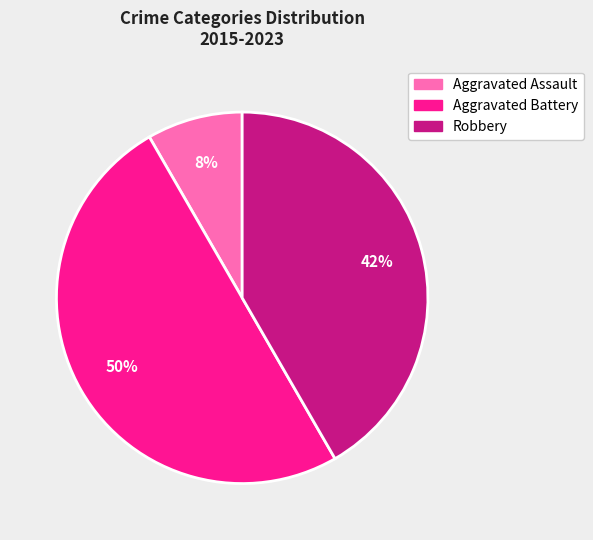

To the nearest percent, what is the difference between the largest and smallest slice percentages?

42%